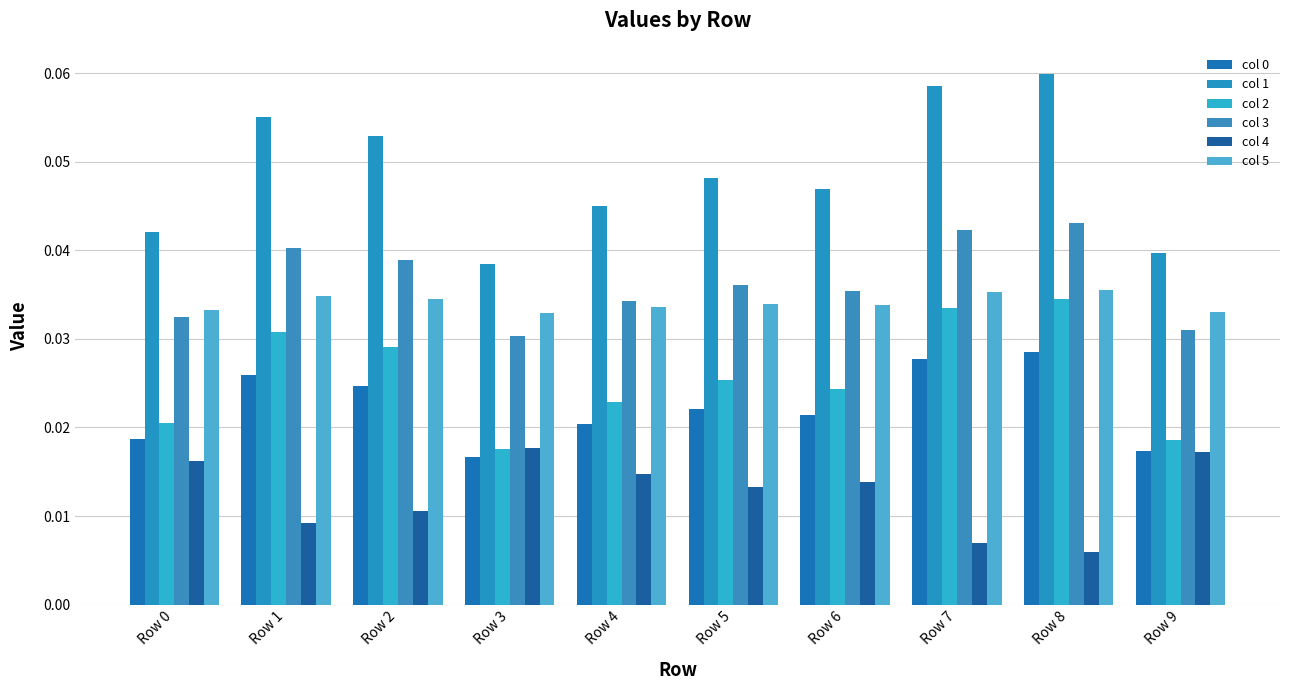

Rank the series by their maximum value, from highest to lowest.

col 1, col 3, col 5, col 2, col 0, col 4